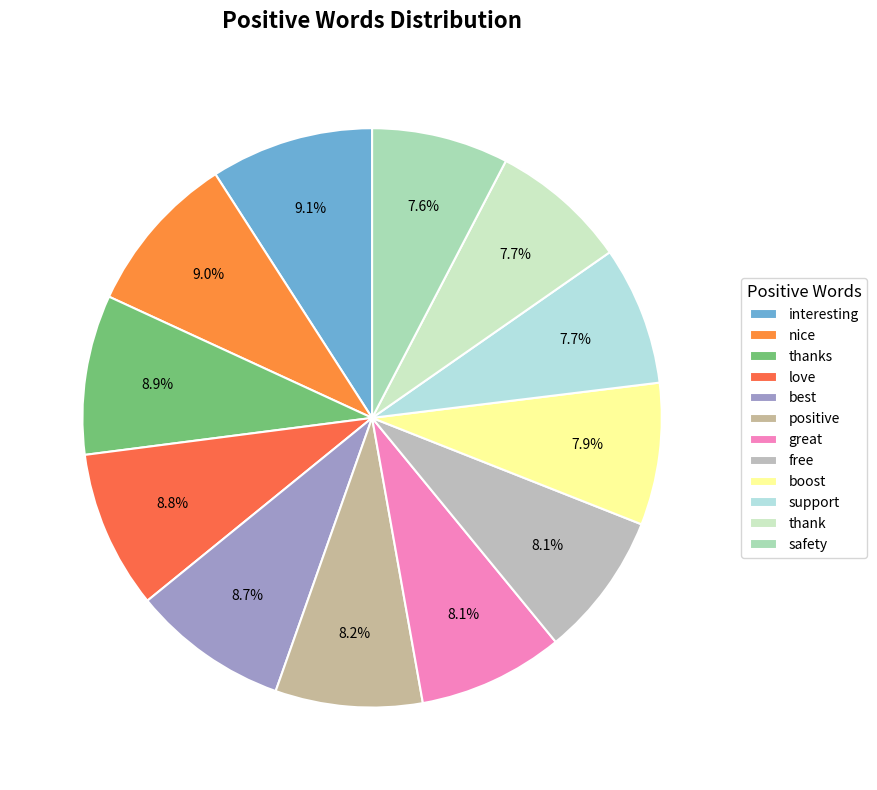

To the nearest percent, what is the combined percentage of positive and interesting?

17%